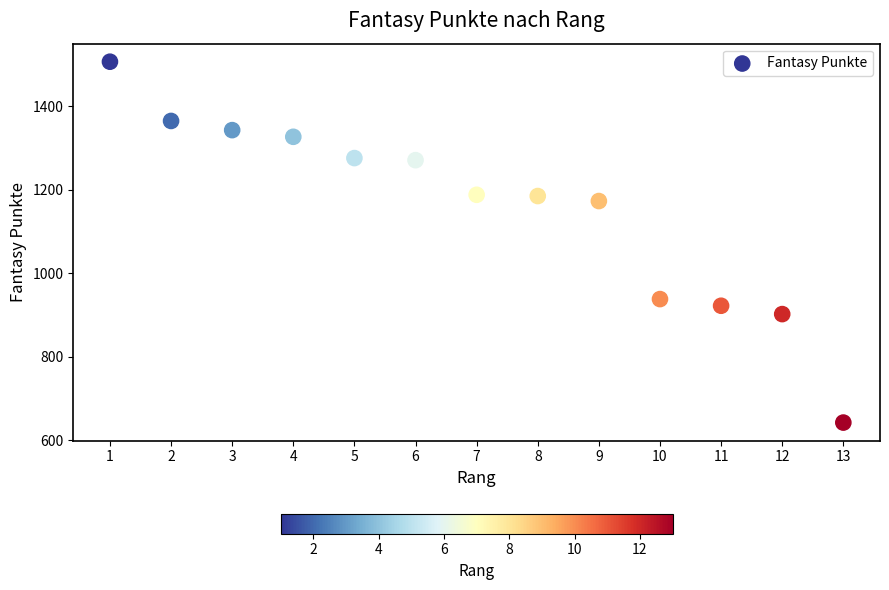

What is the range of X values (max minus min)?

12